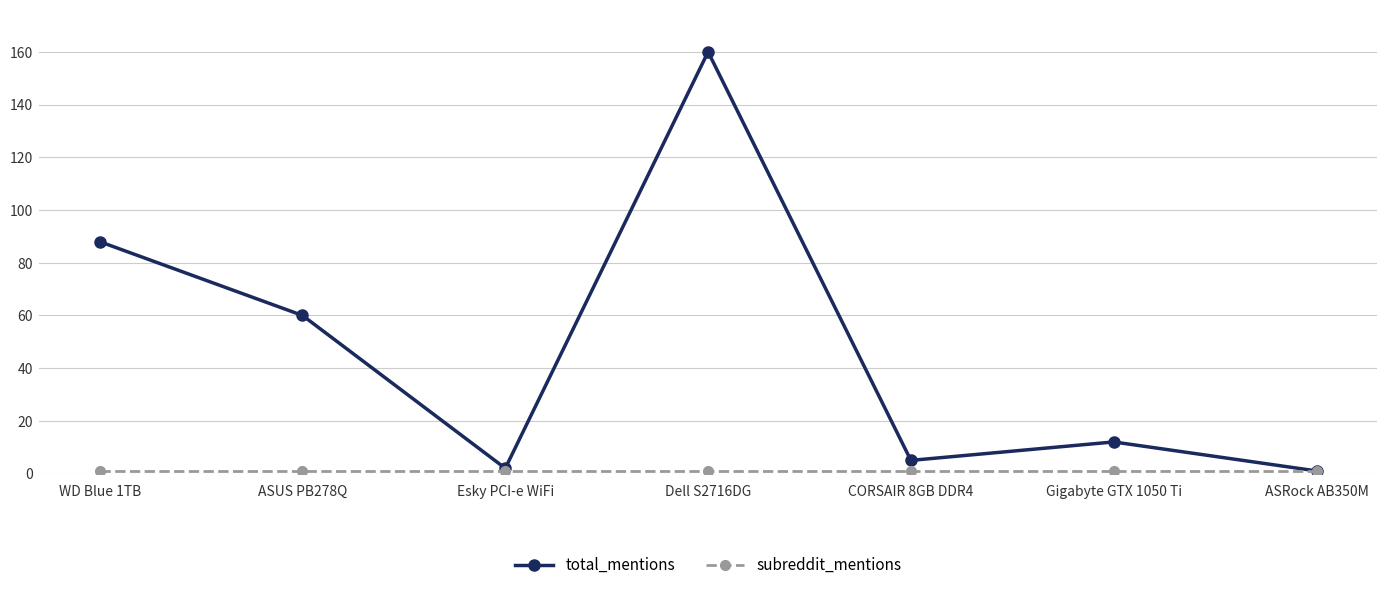

At which label is total_mentions closest to 80?

WD Blue 1TB